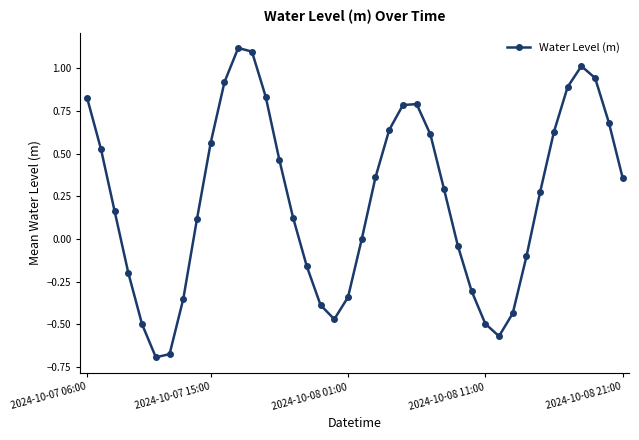

True or false: the data has more than 0 interior local peaks.

True